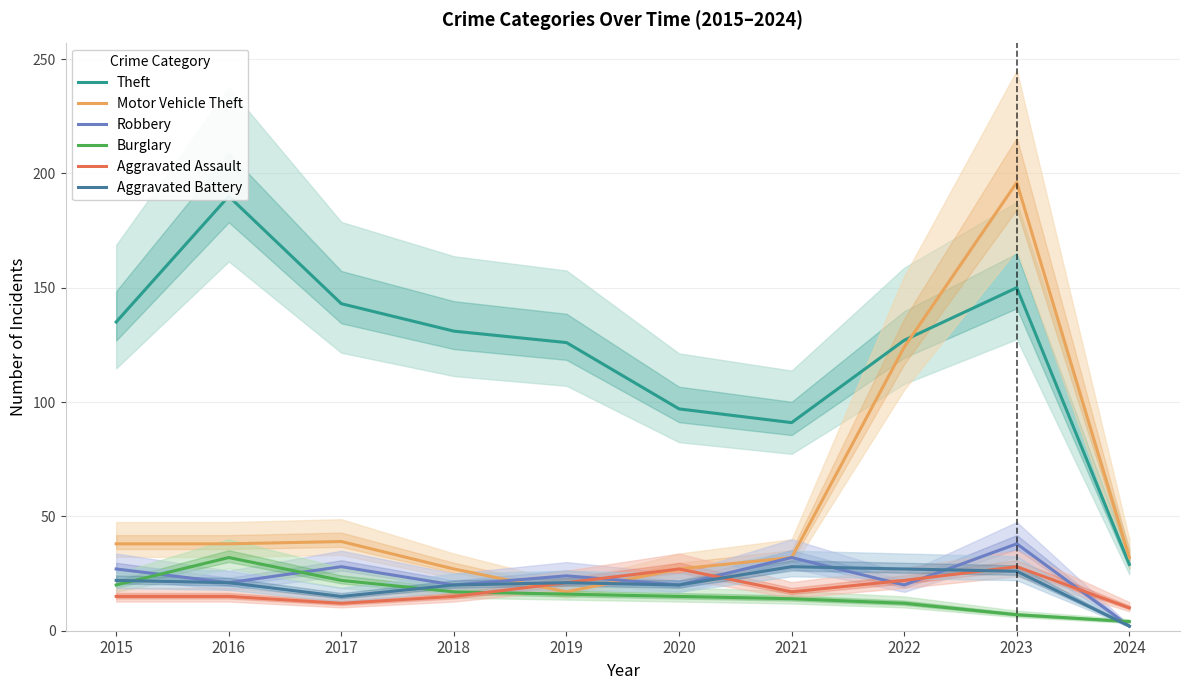

True or false: Robbery has a value of 21 at 2016.

True